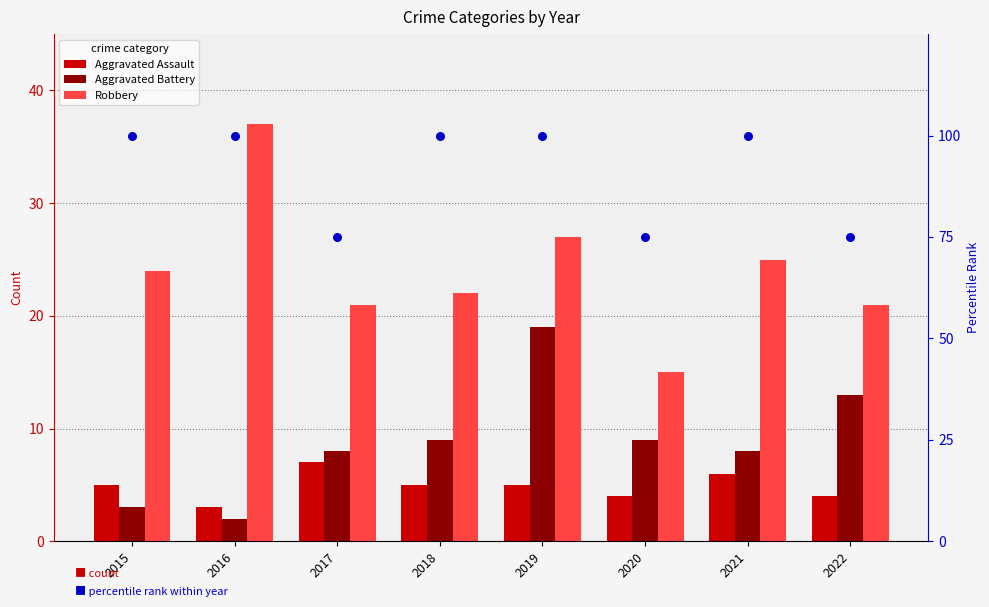

At which category is the sum across all series the highest?

2019